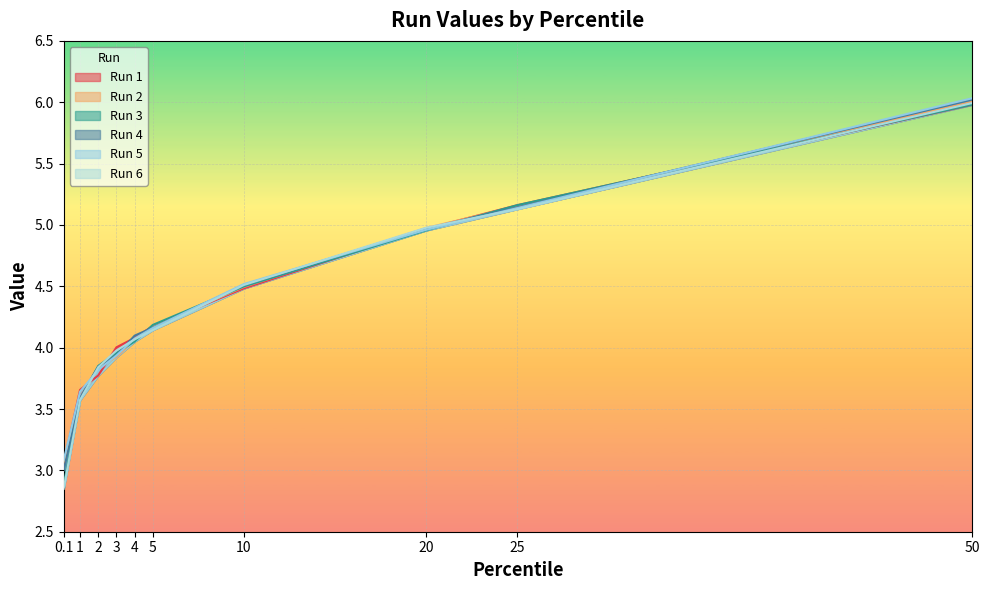

True or false: Run 3 and Run 6 cross at least once.

True